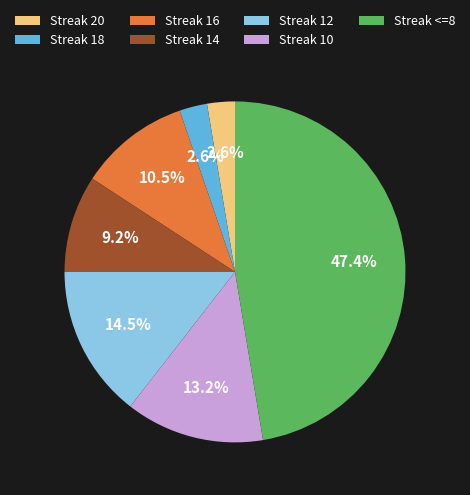

To the nearest percent, what is the average slice percentage?

14%